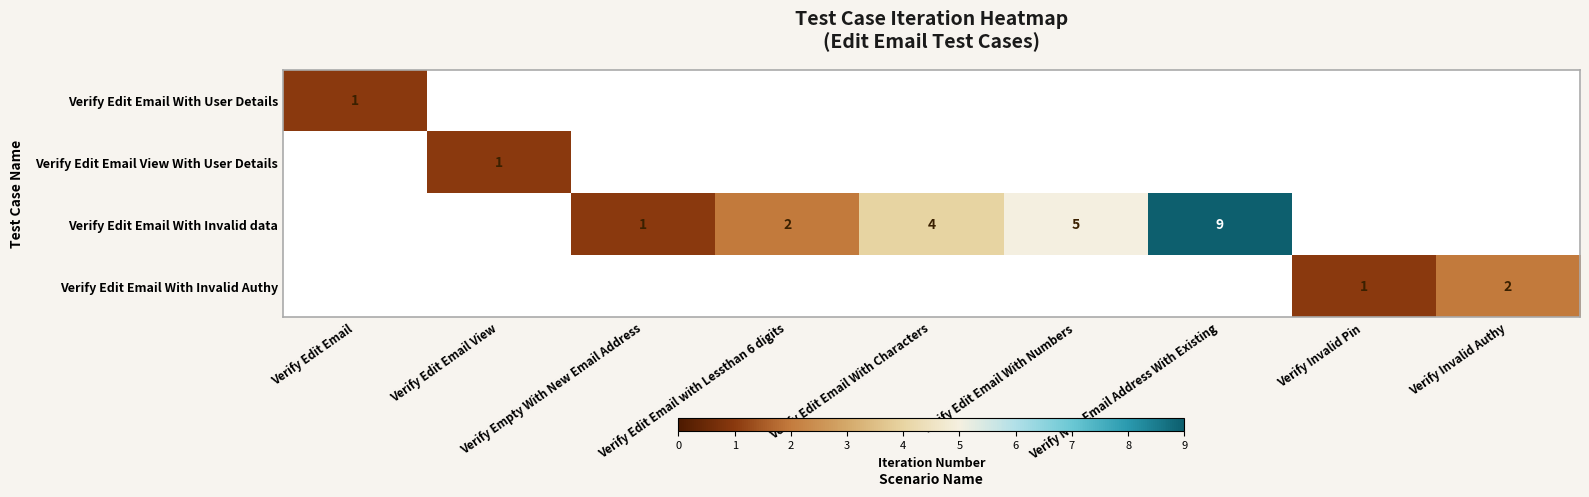

Is it true that Verify Edit Email With Invalid data equals 9.0 at Verify New Email Address With Existing?

True